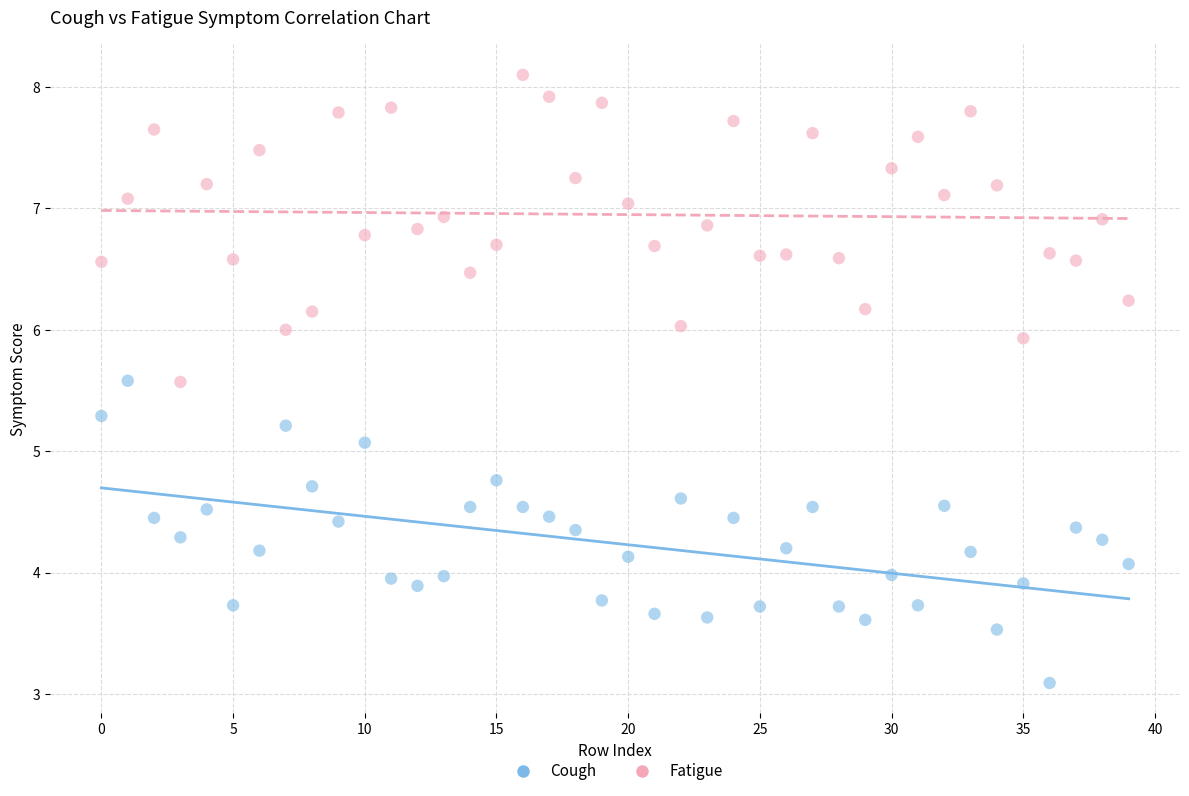

Across all data points, what is the range of Y values (max minus min)?

5.0